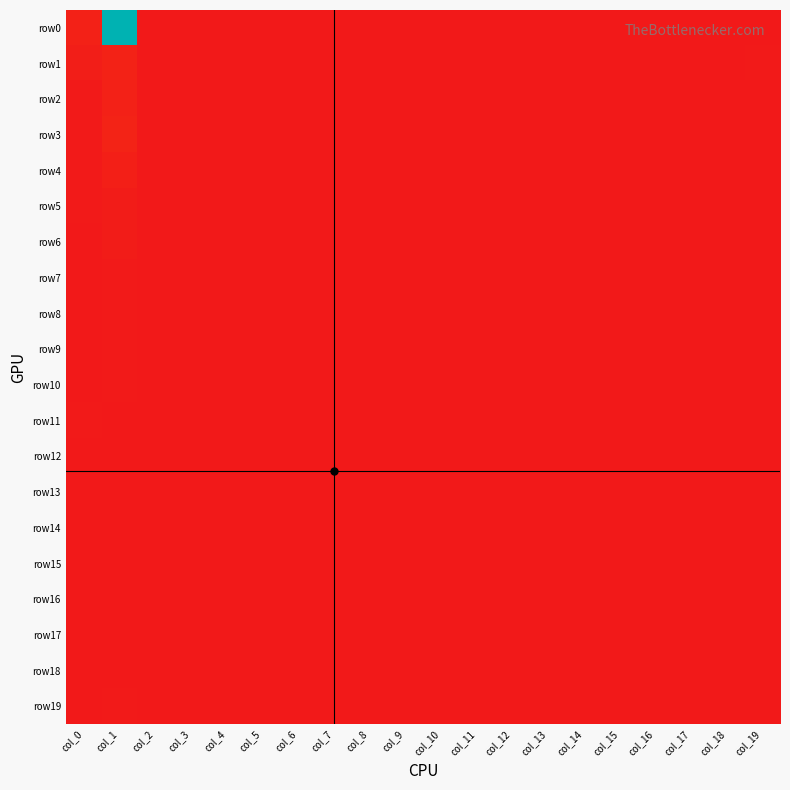

Between col_7 and col_19, which series saw the biggest shift?

row1